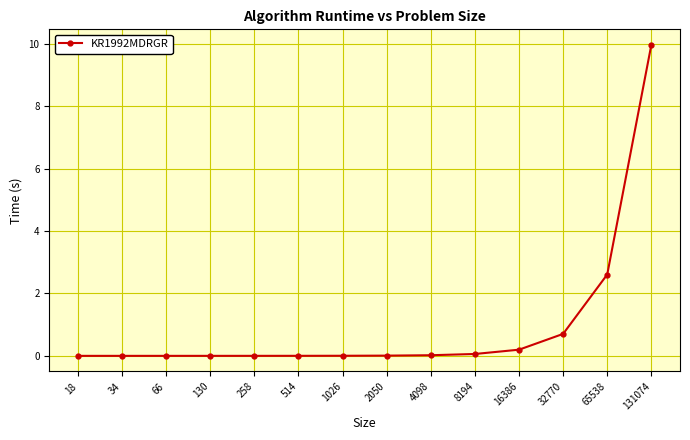

Where is the data nearest to the value 4?

65538